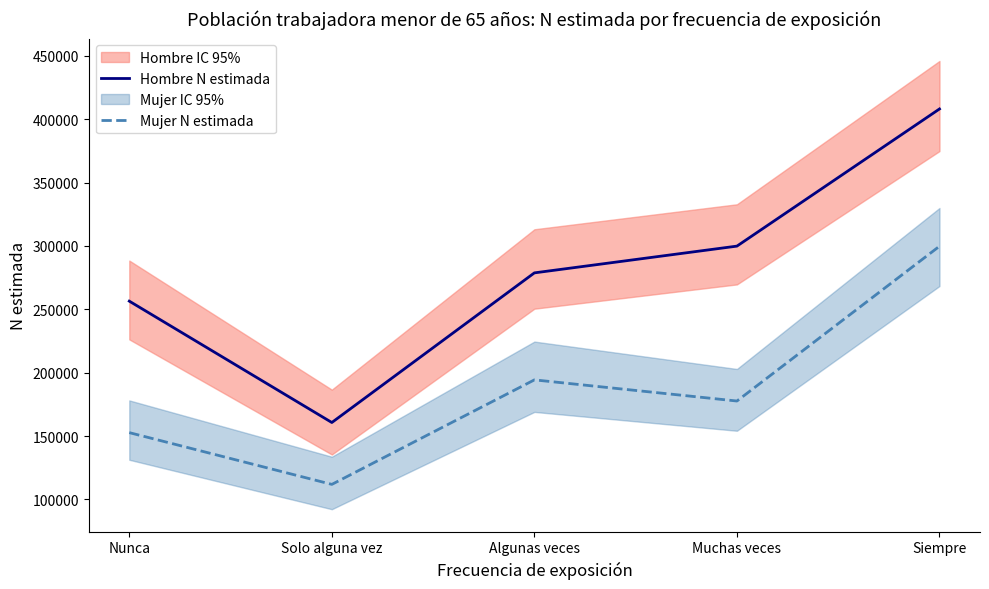

What is the lowest value of the Mujer N estimada series?

111852